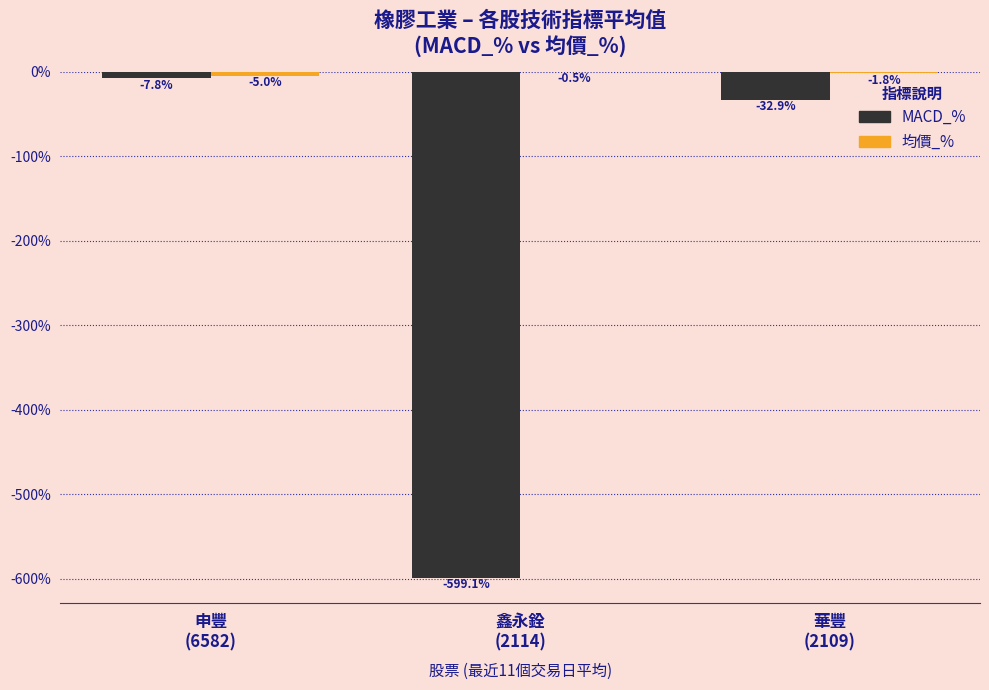

What is the maximum value for MACD_%?

-7.8